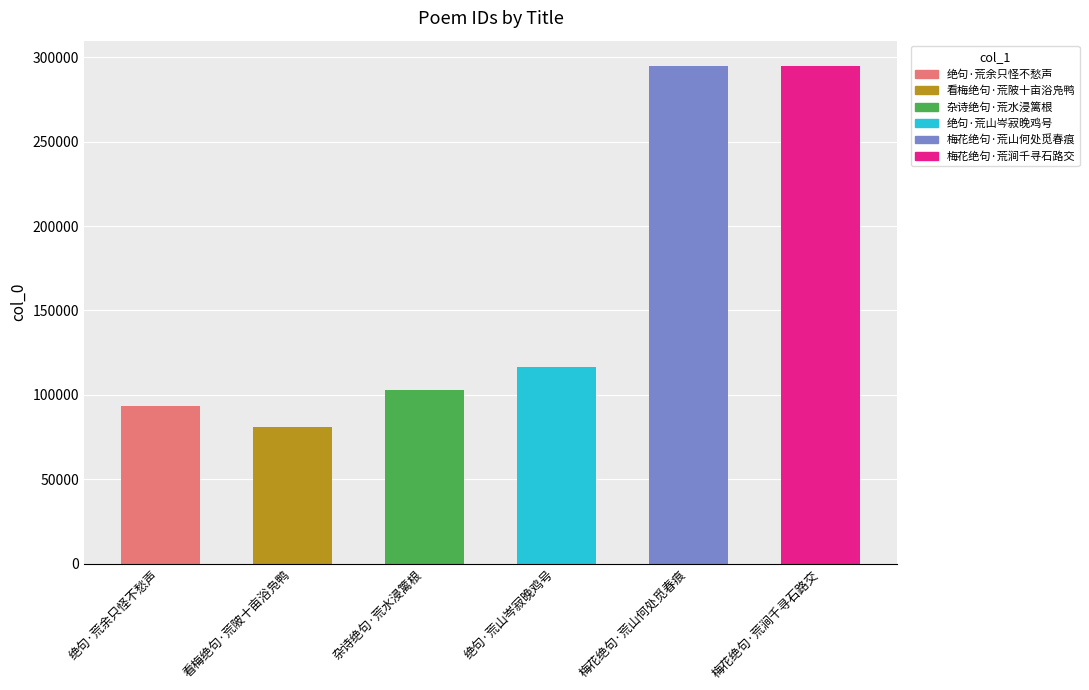

What is the greatest value displayed?

294994